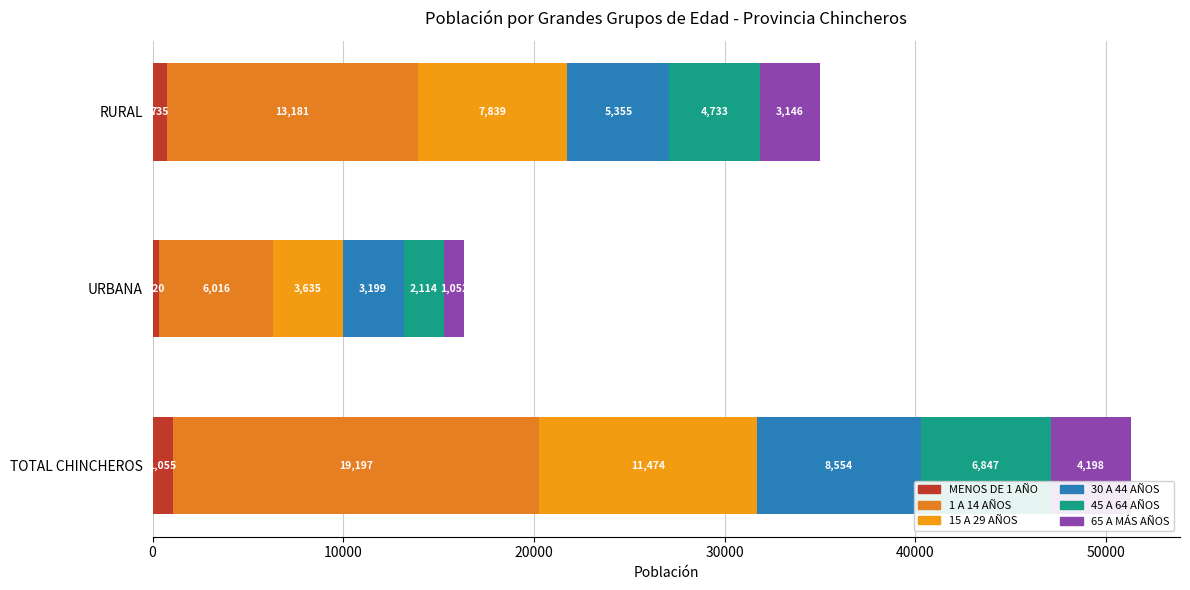

Reading left to right, extract all data points from this chart.

MENOS DE 1 AÑO: 1055	320	735
1 A 14 AÑOS: 19197	6016	13181
15 A 29 AÑOS: 11474	3635	7839
30 A 44 AÑOS: 8554	3199	5355
45 A 64 AÑOS: 6847	2114	4733
65 A MÁS AÑOS: 4198	1052	3146